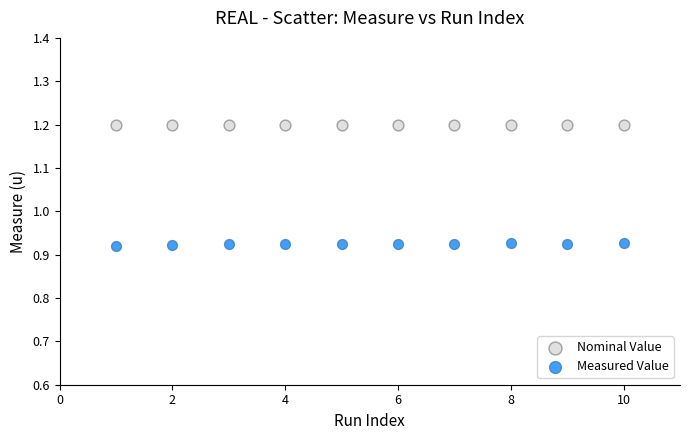

Which series contains the highest Y value?

Nominal Value